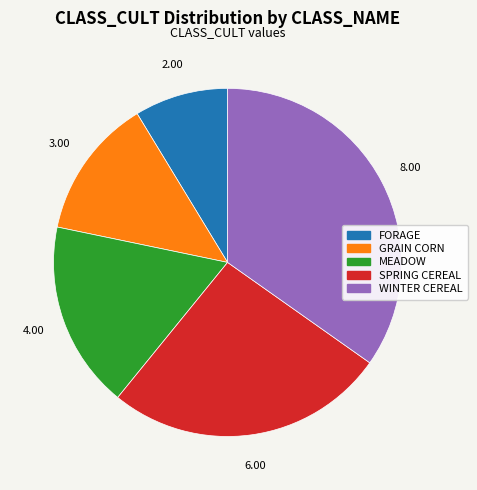

Does MEADOW account for over 50% of the chart?

No